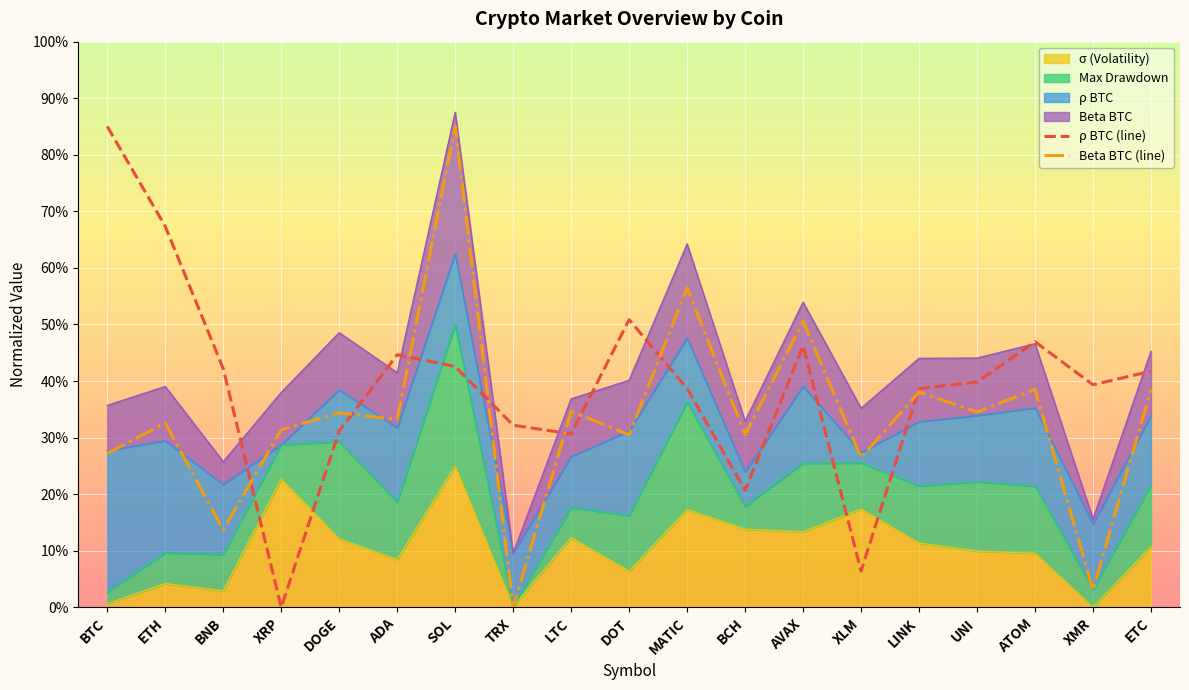

What is the sum of the Beta BTC (line) values at BCH and BTC?

0.6